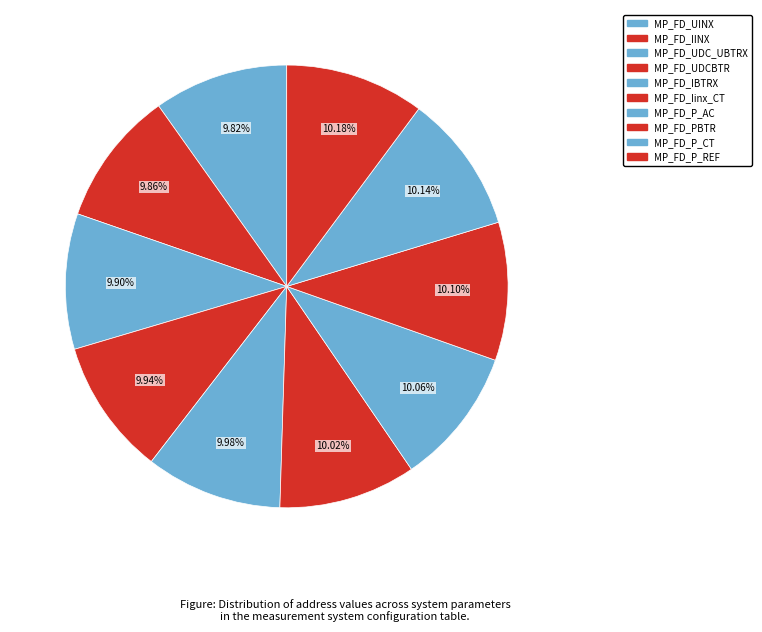

How many slices are in this pie chart?

10